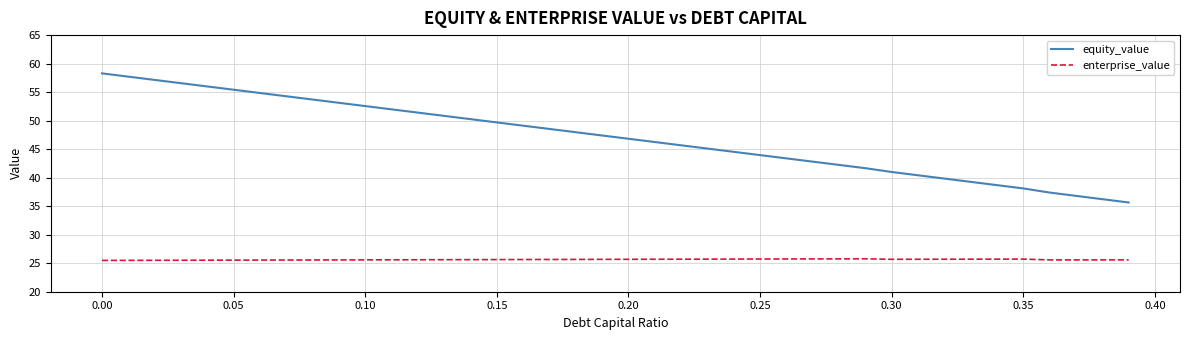

List the series in order of their overall mean, lowest first.

enterprise_value, equity_value